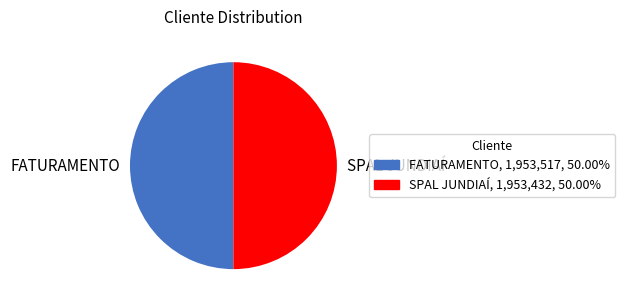

Do SPAL JUNDIAÍ and FATURAMENTO together represent more than half of the pie?

Yes